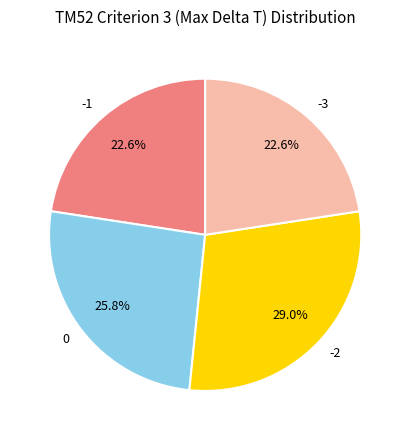

To the nearest percent, what is the average slice percentage?

25%